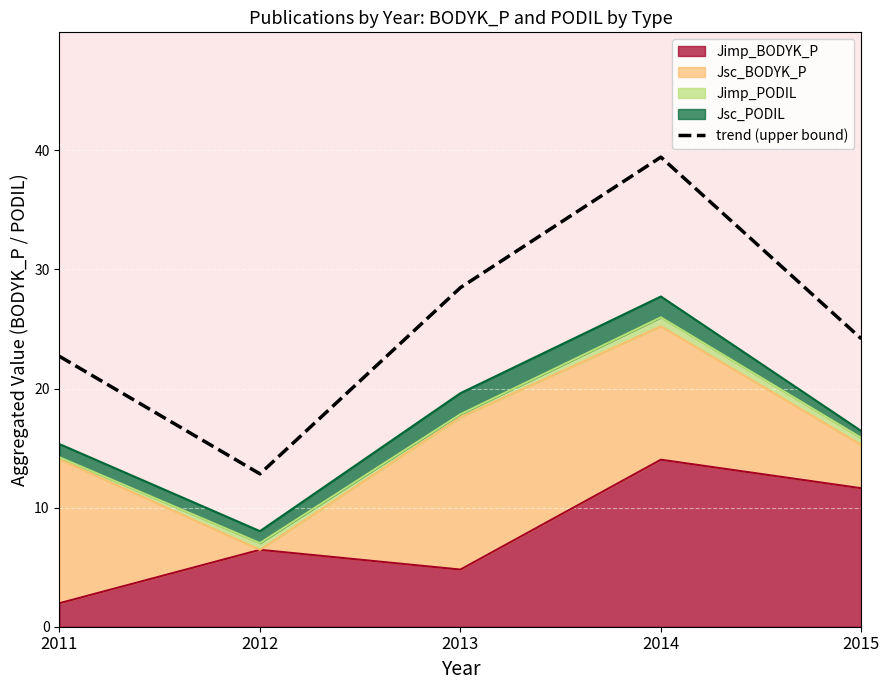

What is the difference between the maximum and second lowest values?

16.7